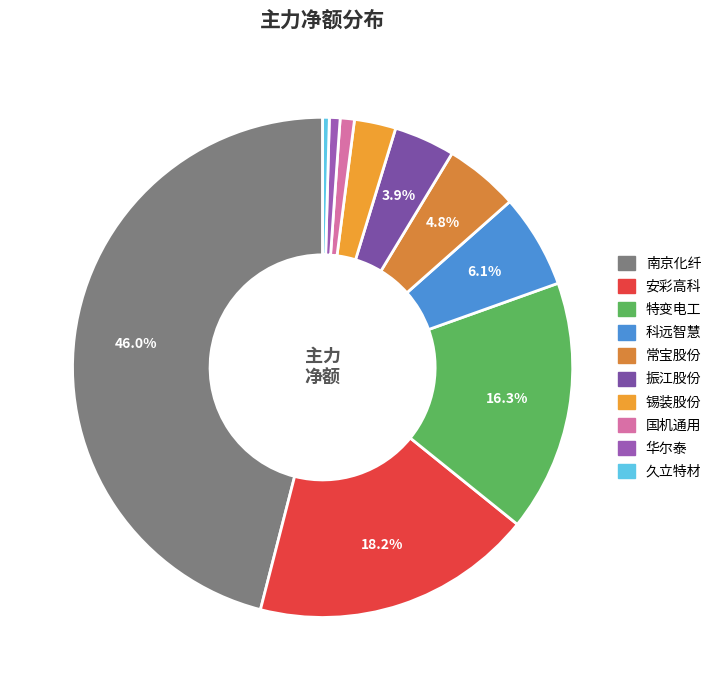

What percentage do 振江股份 and 华尔泰 together represent?

4.6%